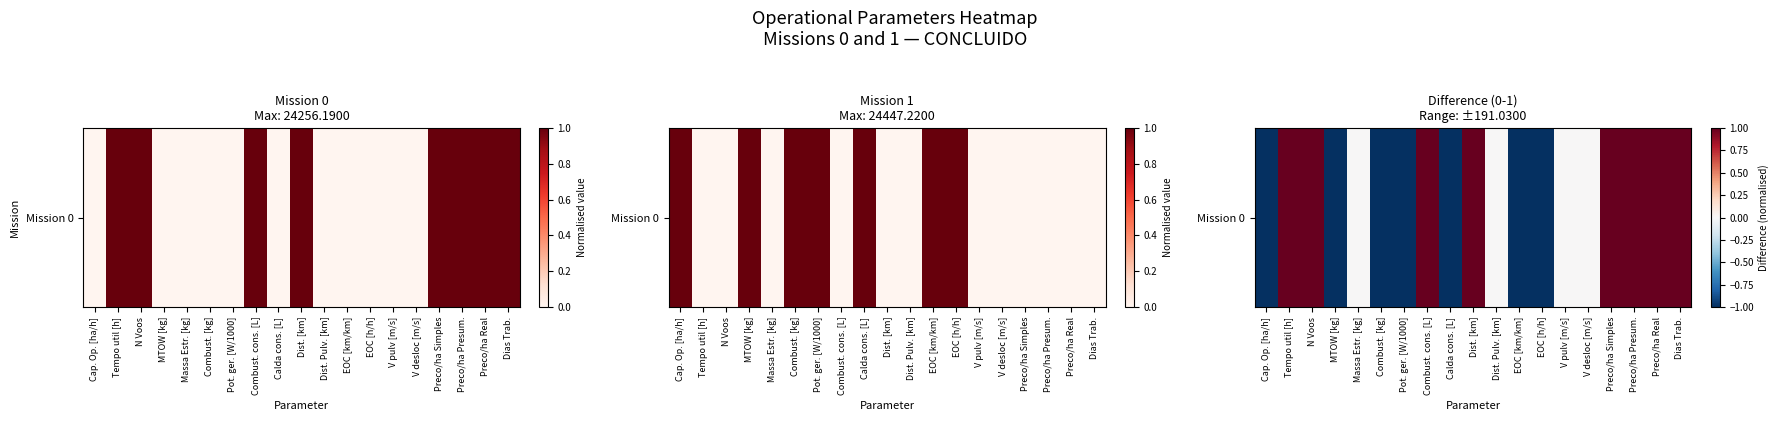

At which label is the value closest to 0?

Massa Estr. [kg]